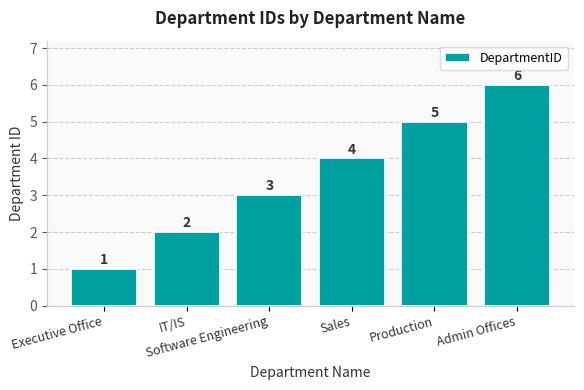

Reading left to right, extract all data points from this chart.

1	2	3	4	5	6